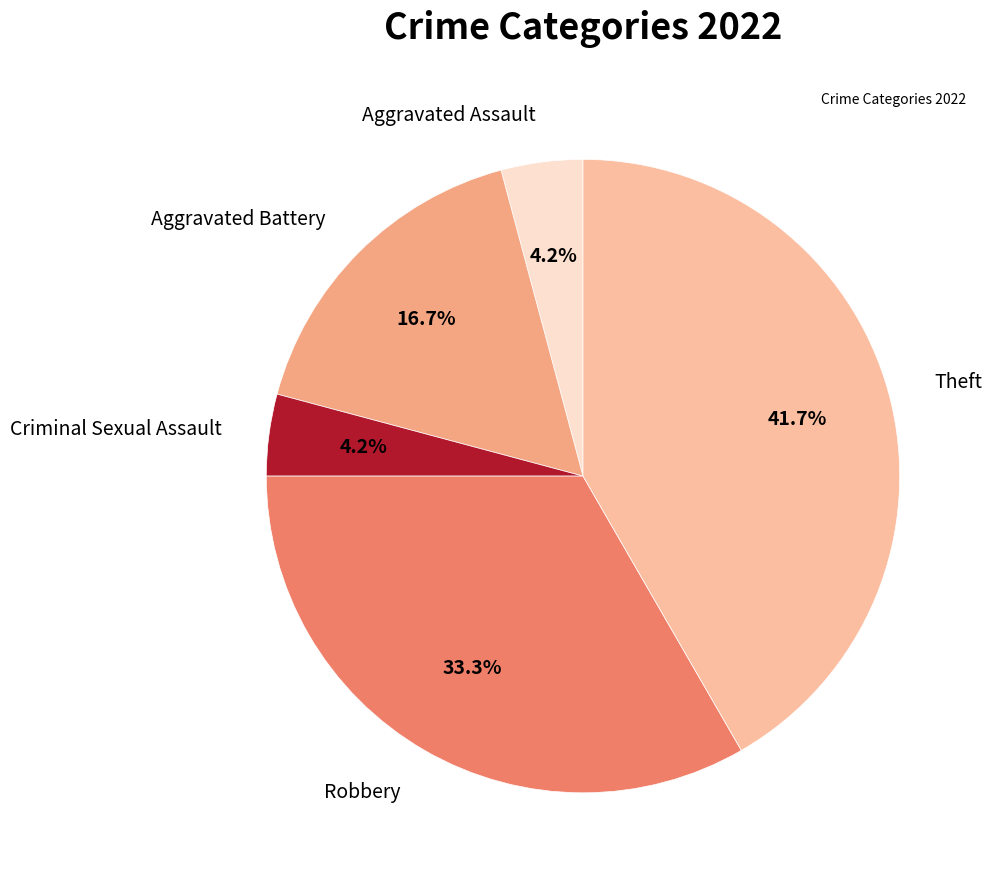

Is there any slice that represents more than half of the pie?

No